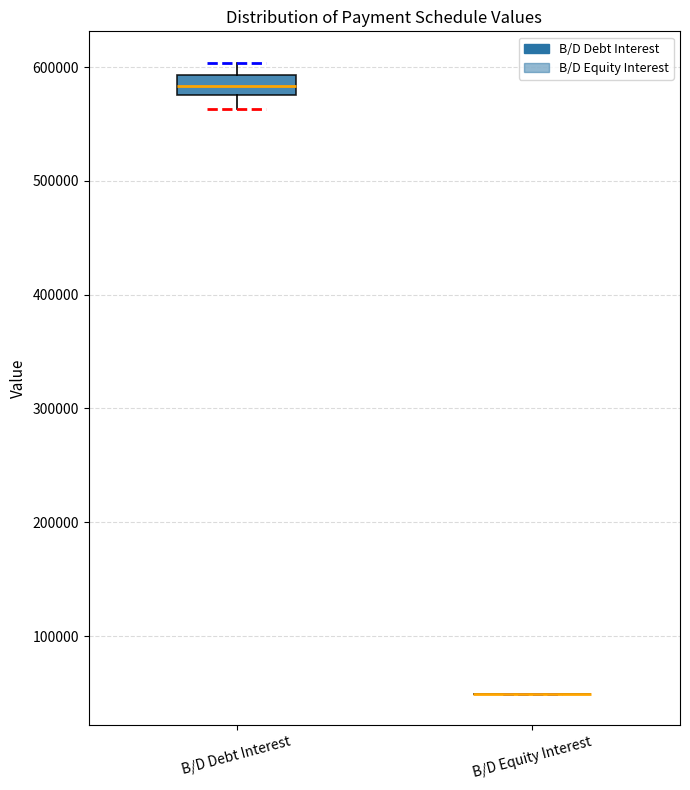

Reading left to right, transcribe this box plot: for each box, give where its median line is, the range the box spans, and where its two whiskers end, as read against the y-axis. The values are not printed on the chart, so give them approximately, as read against the axis.

B/D Debt Interest: median 580000 (inside the box), box 580000 to 590000, whiskers 560000 to 600000
B/D Equity Interest: box collapsed to a line at 50000, whiskers 50000 to 50000